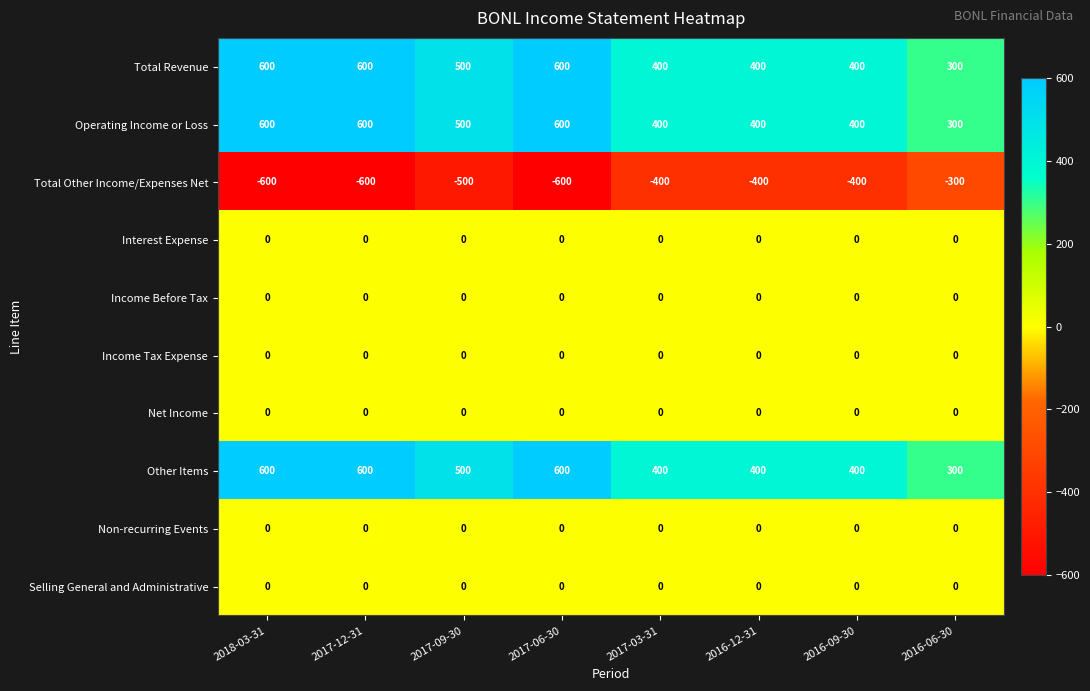

The Selling General and Administrative series shows 0 at 2017-09-30. True or false?

True